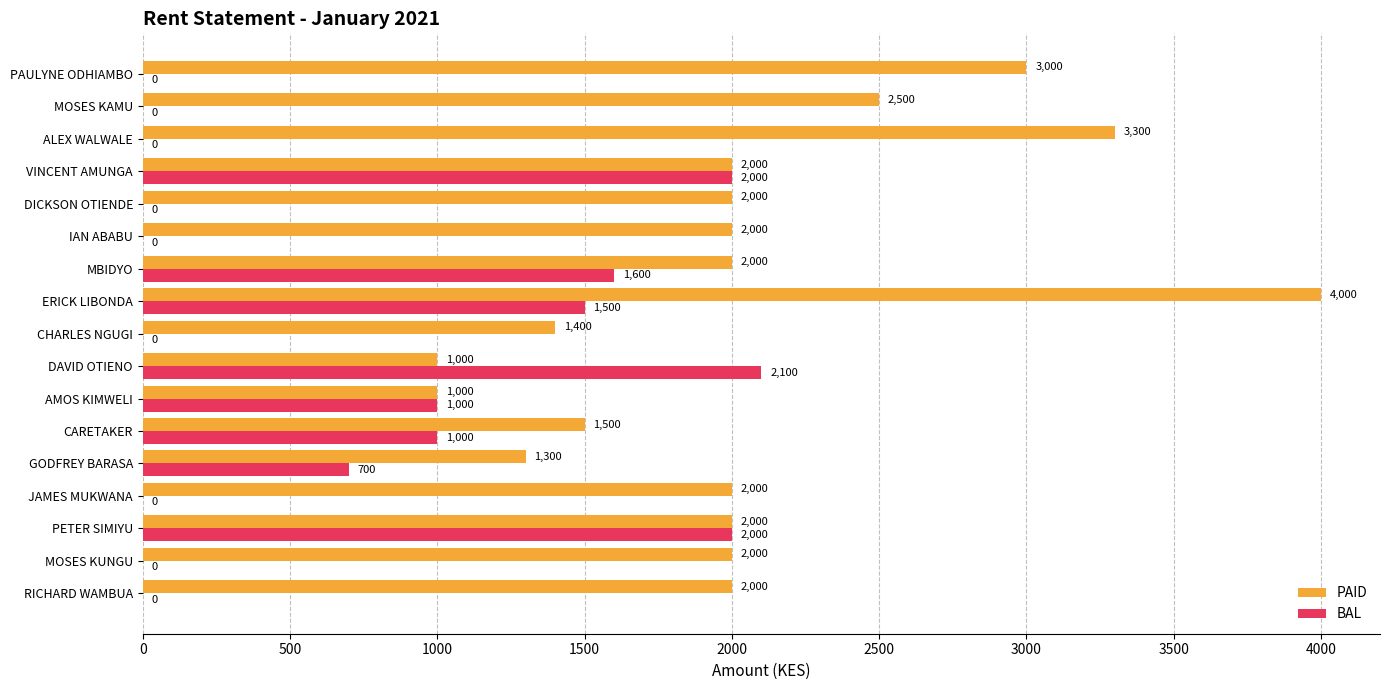

What is the approximate value of PAID at IAN ABABU, to the nearest 10?

2000